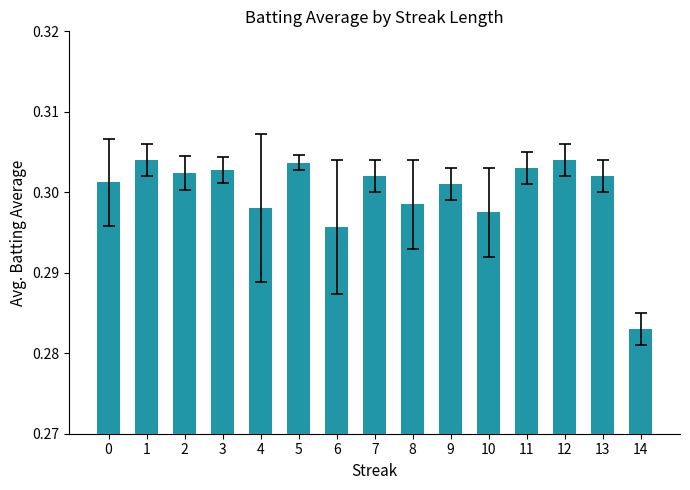

Which category has the lowest value across all series?

14